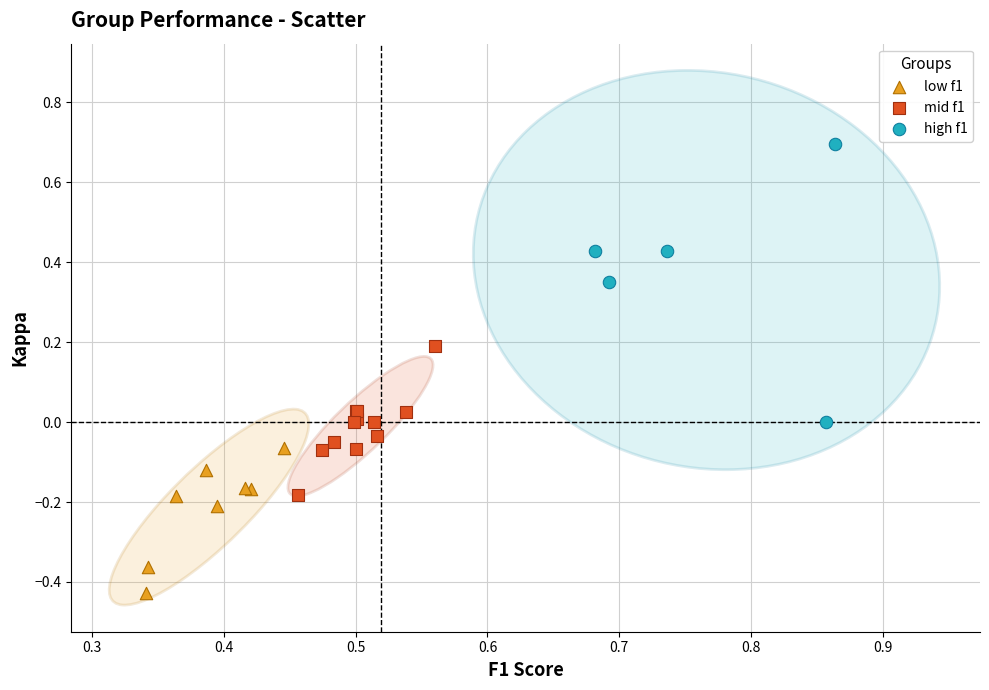

Which series has the largest Y range (max minus min)?

high f1